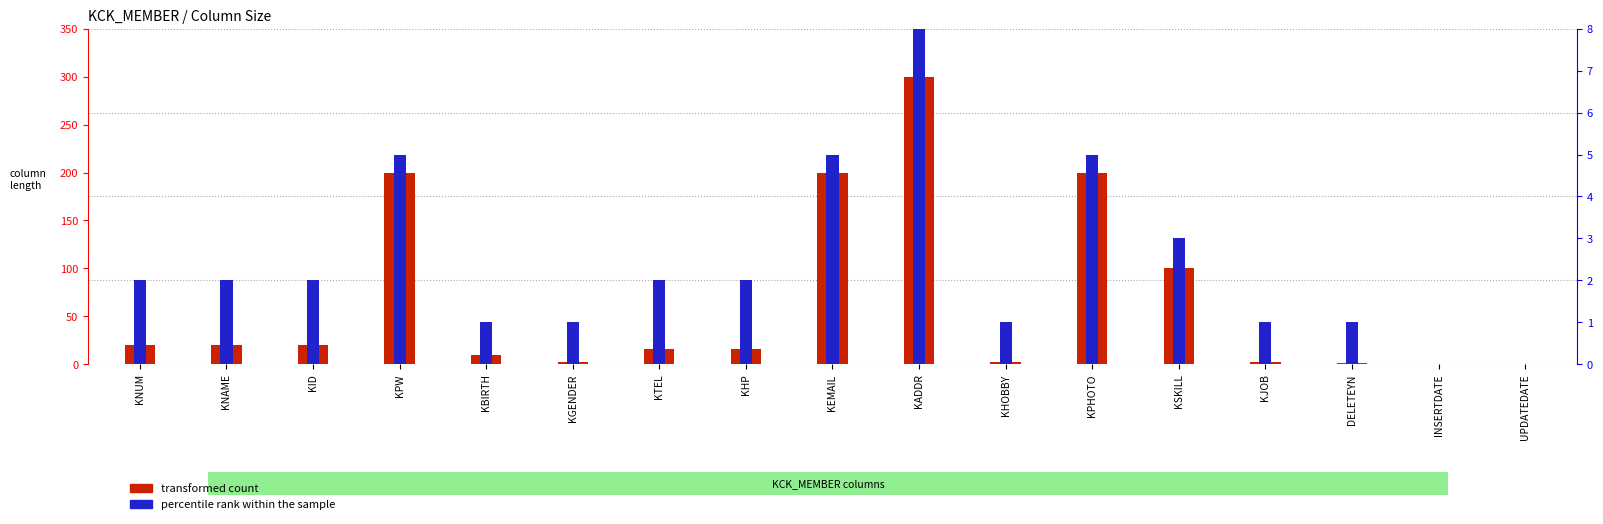

Between KID and KJOB, which series saw the biggest shift?

transformed count